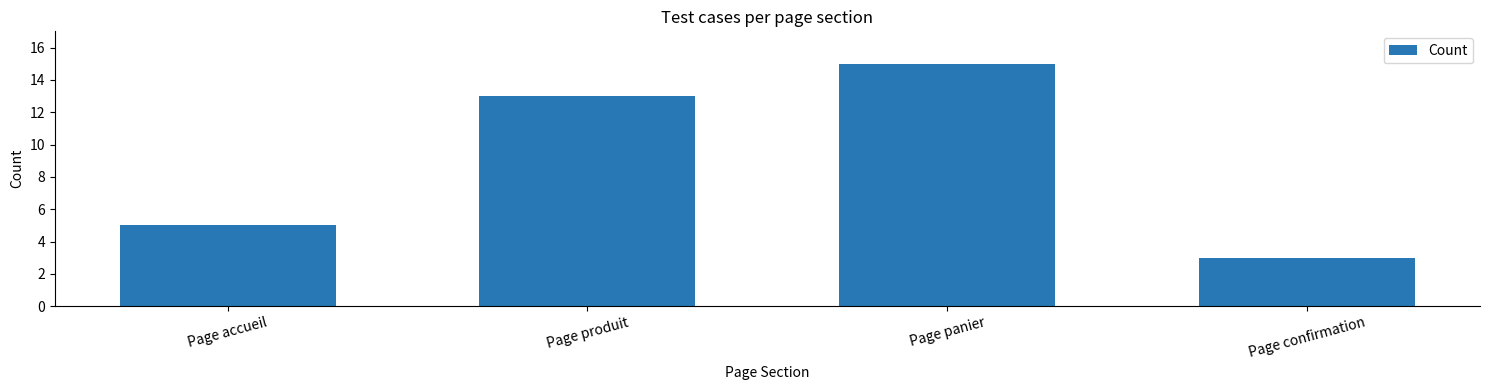

Reading left to right, extract all data points from this chart.

5	13	15	3